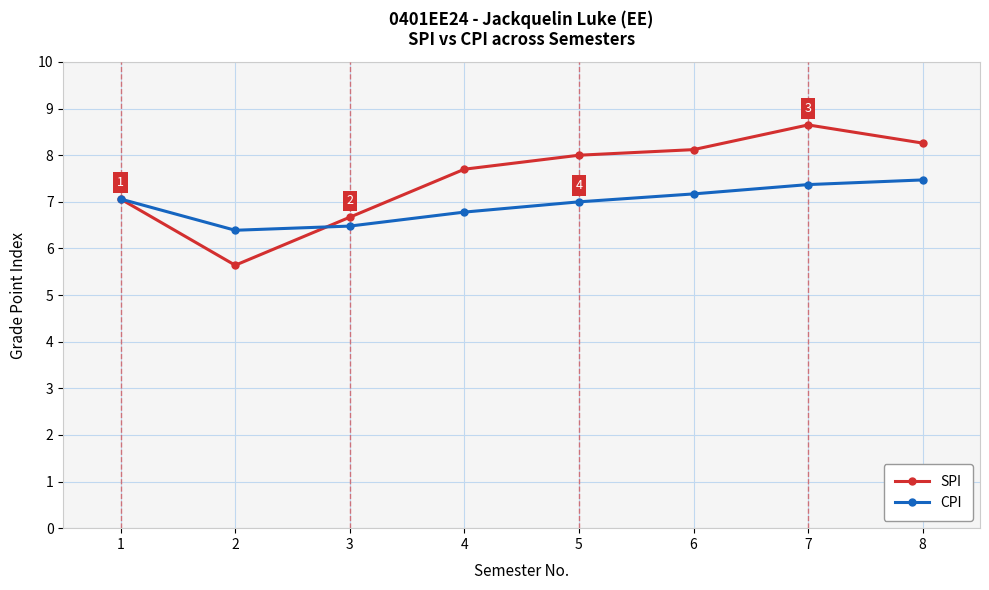

At which label is CPI closest to 6?

2